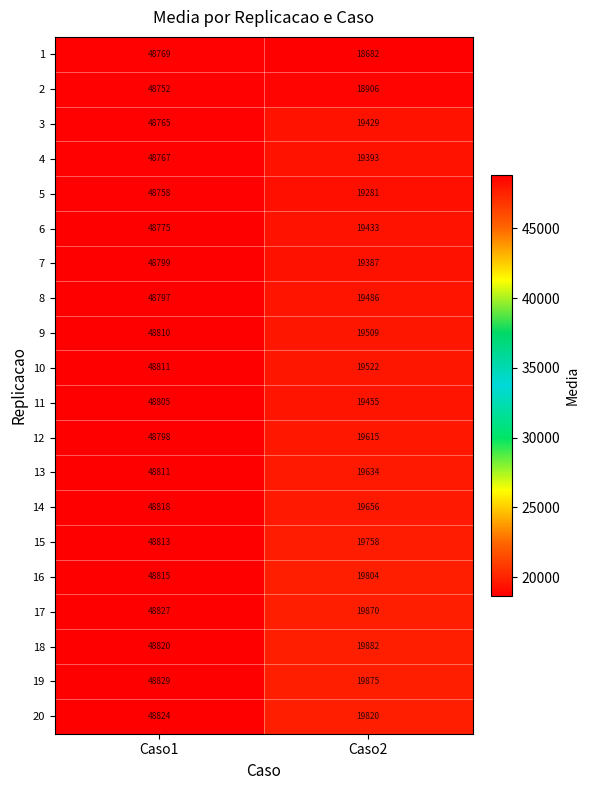

The 3 series shows 48765 at Caso1. True or false?

True